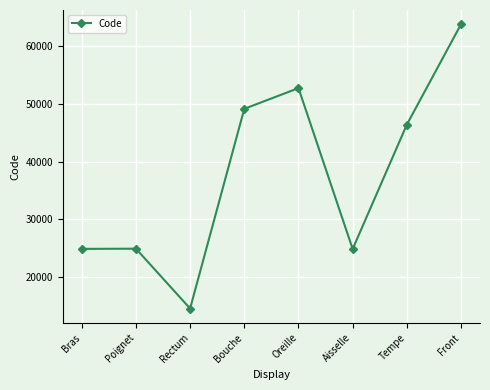

What is the value of the 1st point from the left?

24890